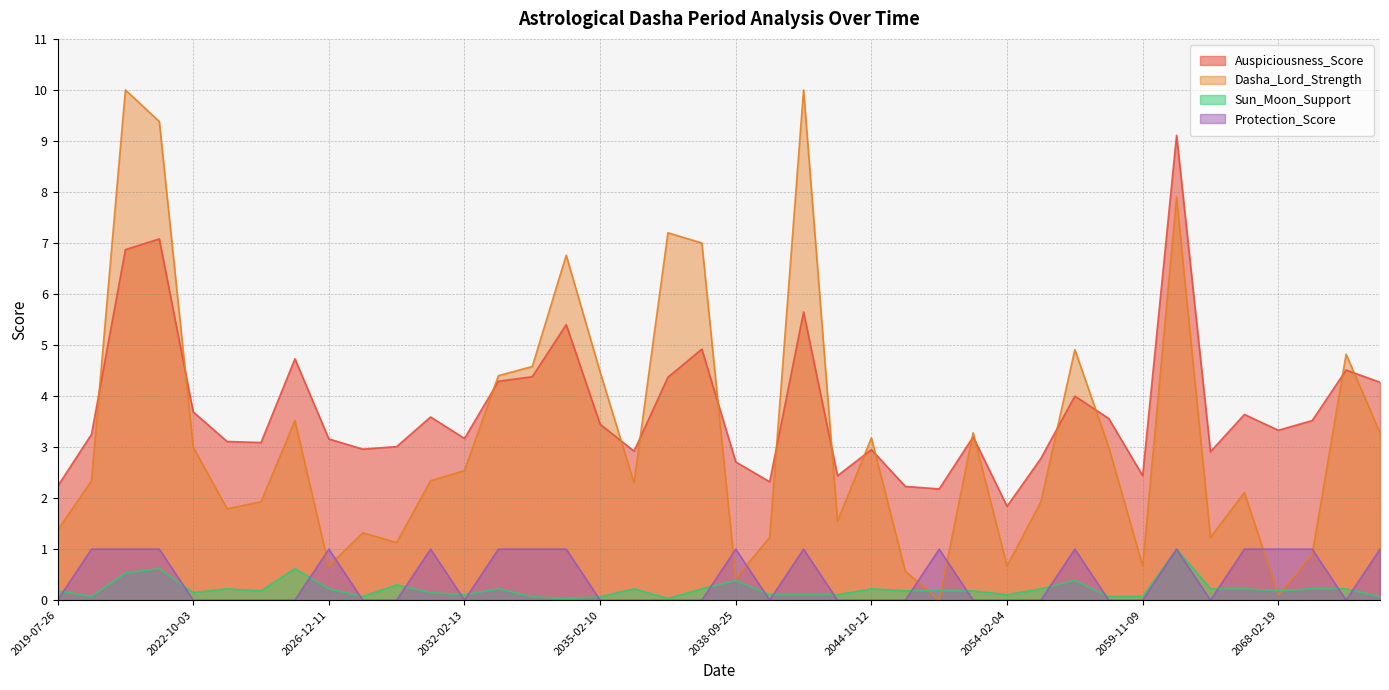

Count the number of data series in this chart.

4